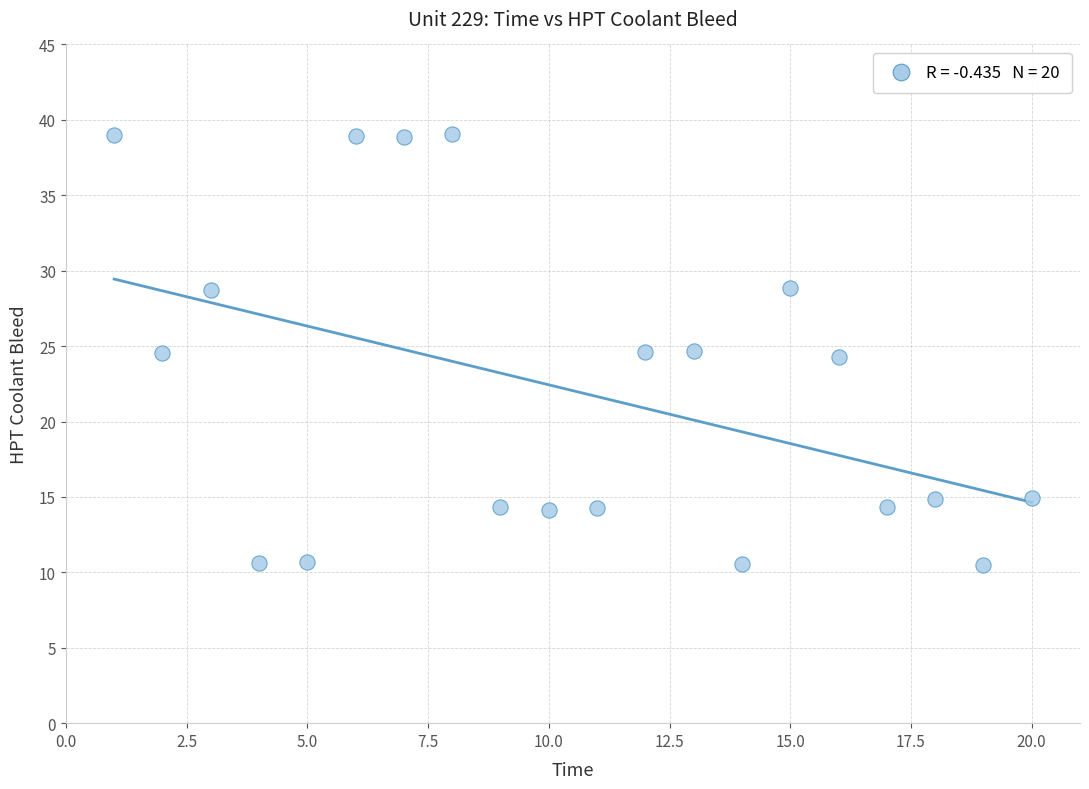

What is the range of X values (max minus min)?

19.0